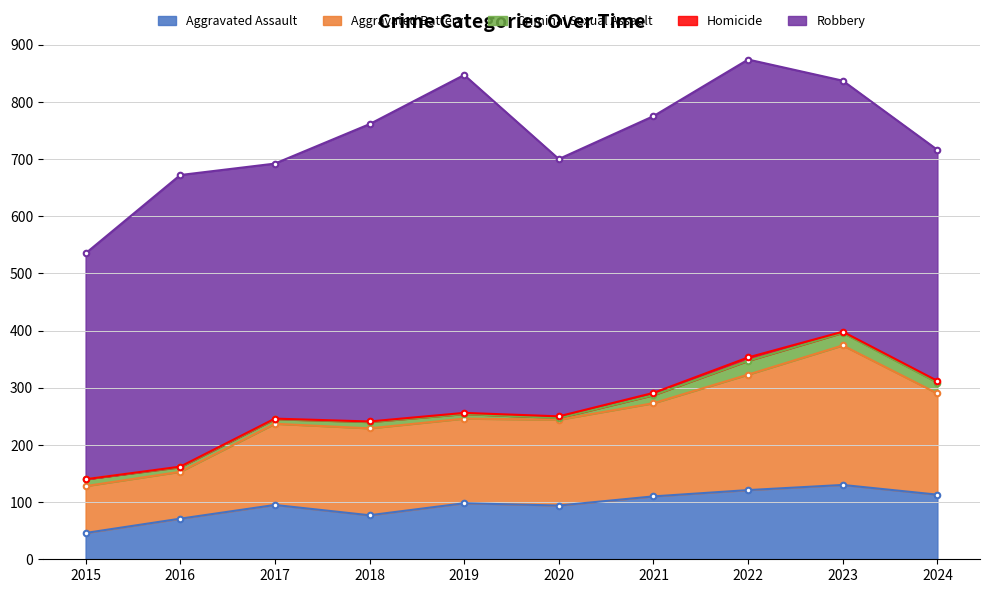

How many data points does each series have?

10